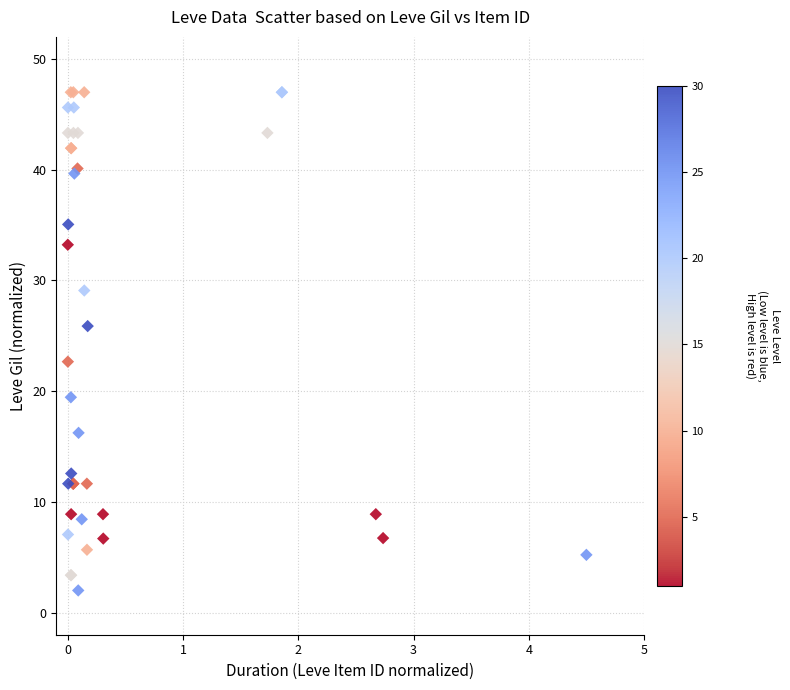

What Y value in the scatter plot is closest to 24?

22.7